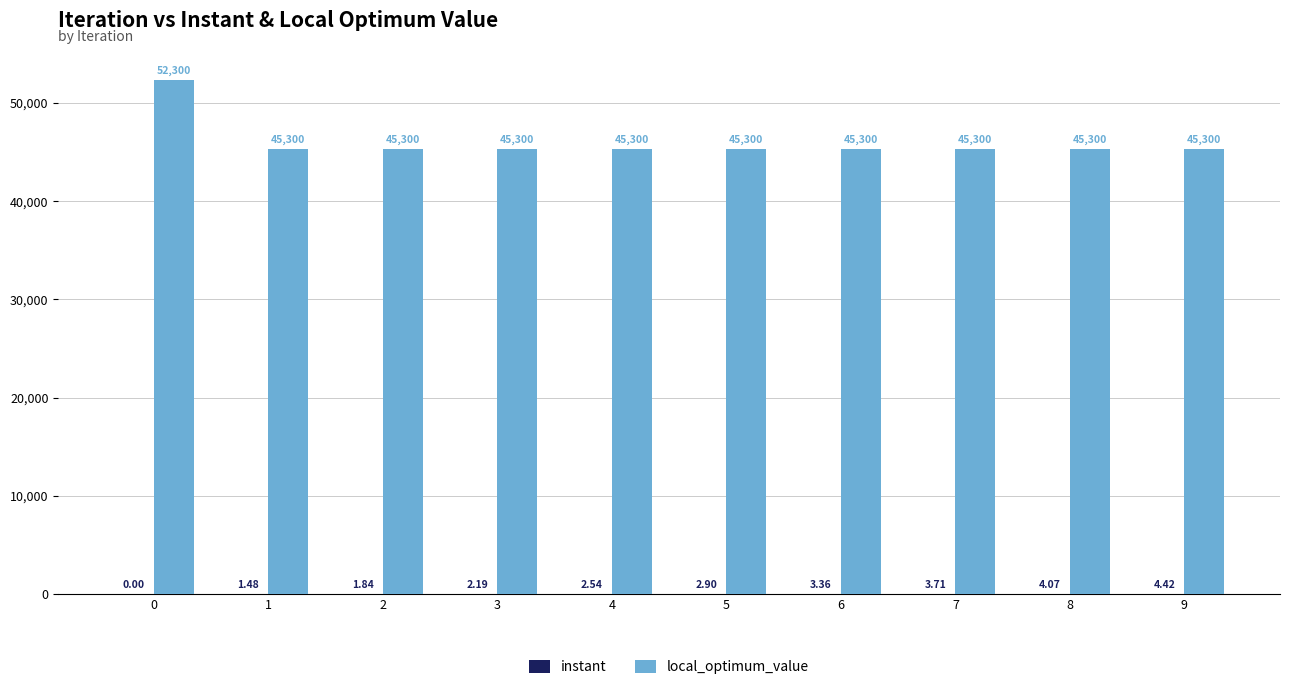

What is the sum of the local_optimum_value values at 2 and 6?

90600.0